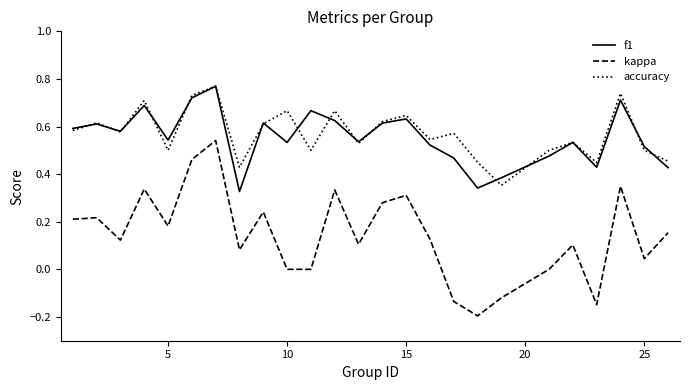

Which series has the largest range (max minus min)?

kappa